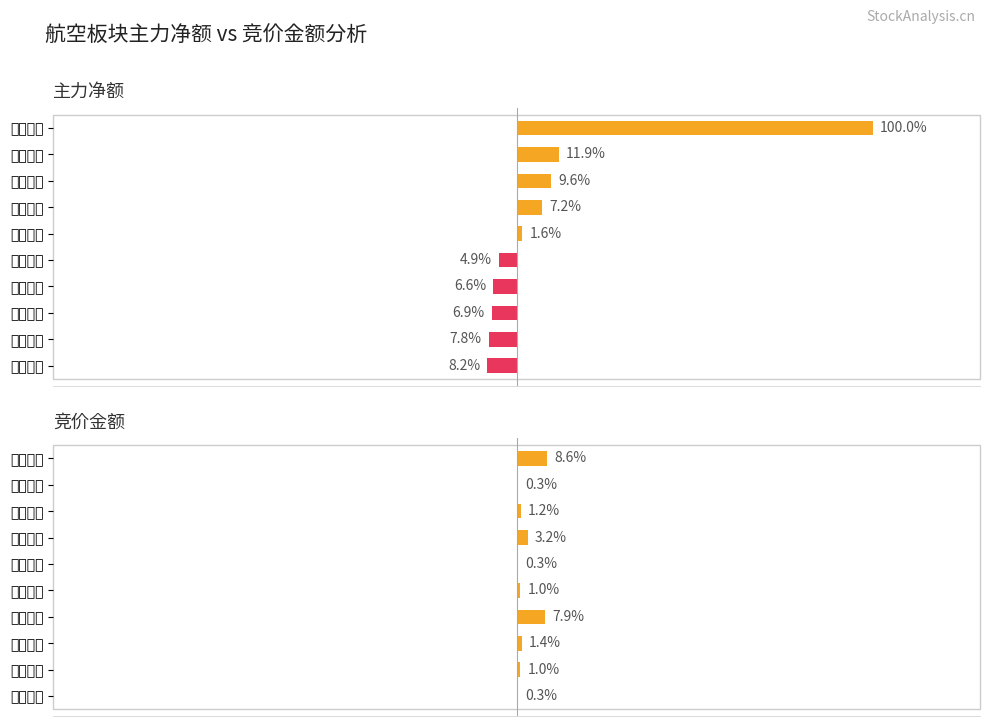

Does the chart contain any negative values?

Yes